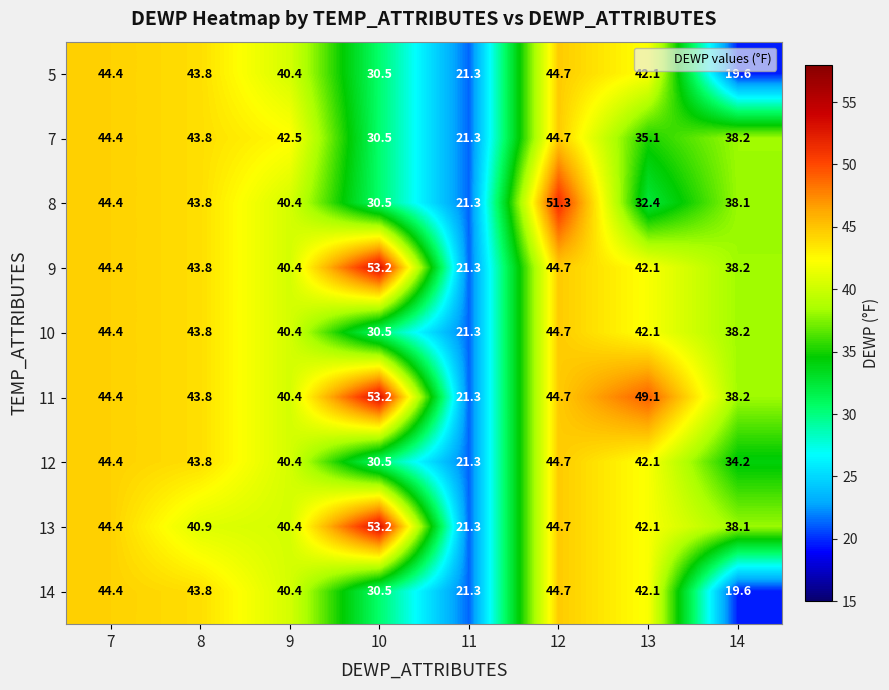

At which category is the sum across all series the highest?

12